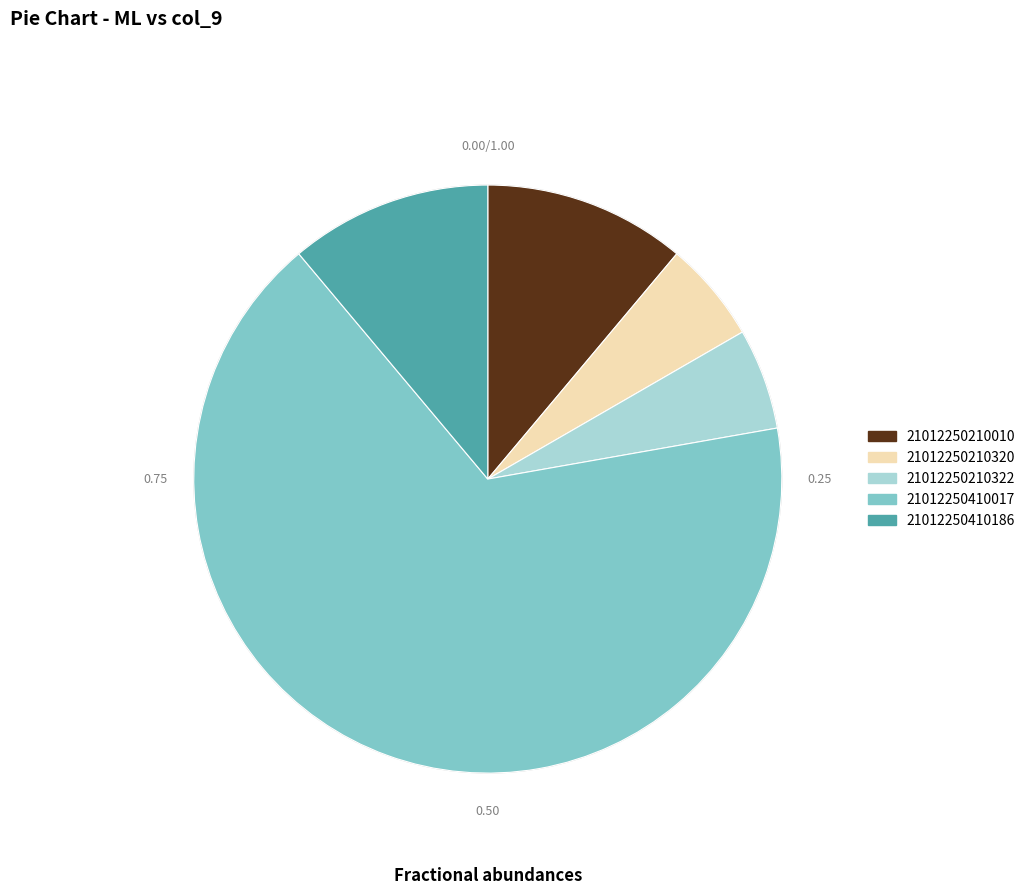

How many segments does this pie chart have?

5